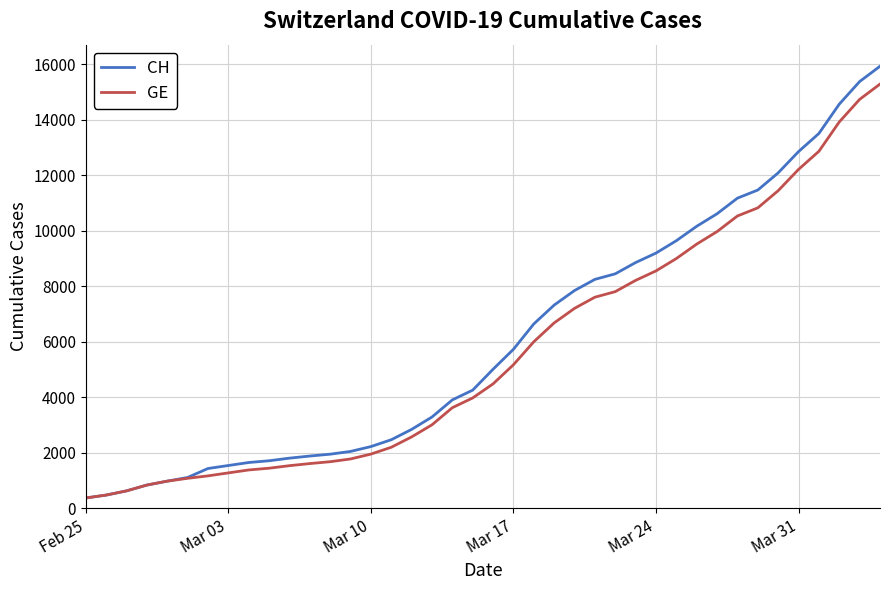

What is the minimum value for CH?

375